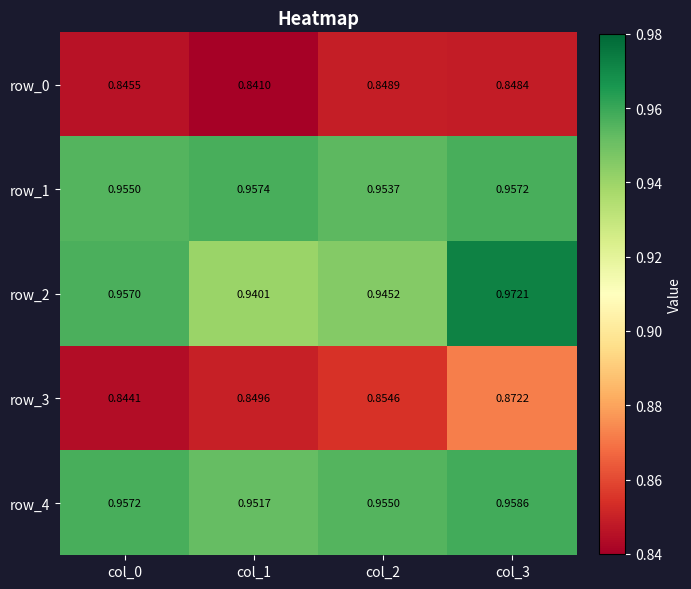

Is the value of row_3 at col_1 greater than the value of row_4 at col_3?

No